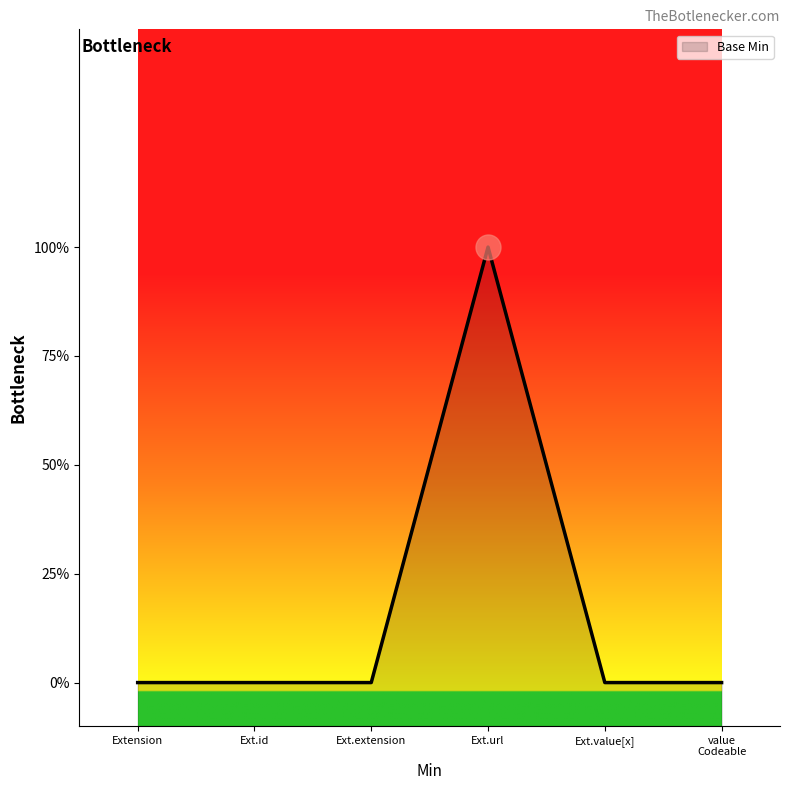

Where is the data nearest to the value 0?

Extension